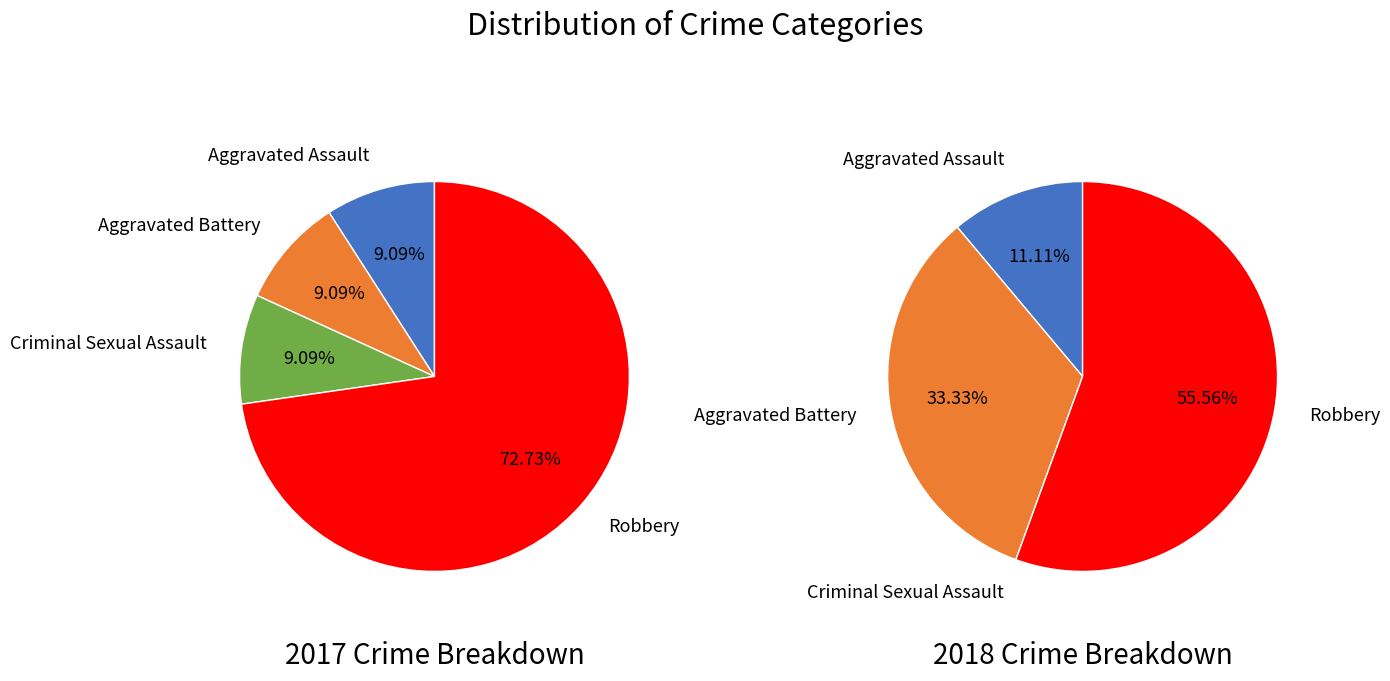

Count the number of slices in the pie.

4